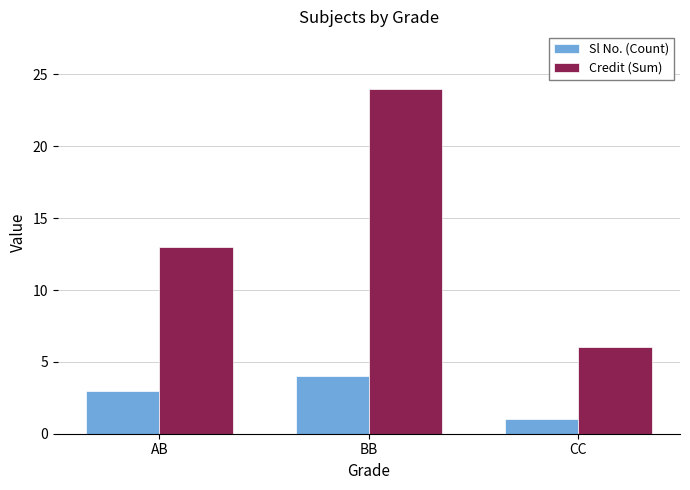

Reading left to right, extract all data points from this chart.

Sl No. (Count): AB=3	BB=4	CC=1
Credit (Sum): AB=13	BB=24	CC=6